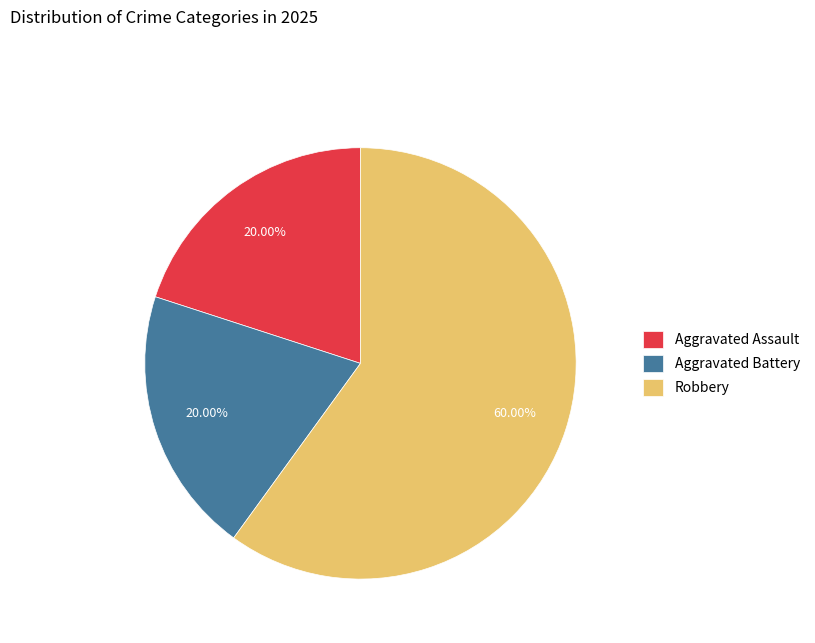

What percentage is the Robbery slice, to the nearest percent?

60%